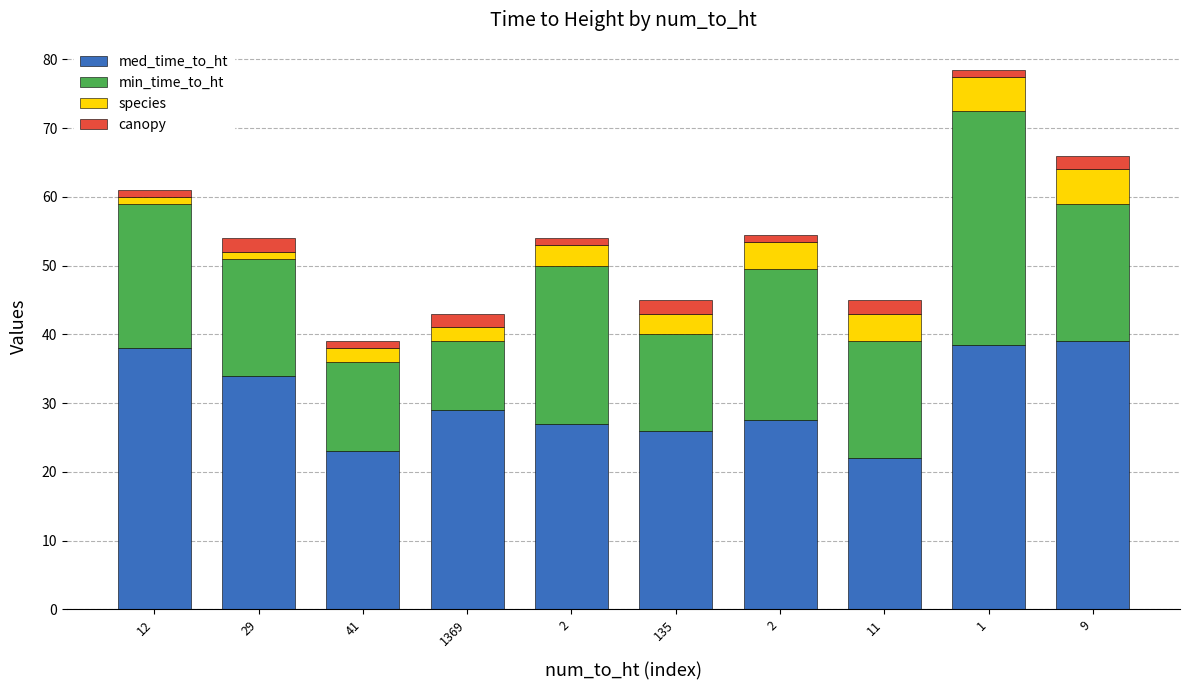

What are all the series names shown in the legend?

med_time_to_ht, min_time_to_ht, species, canopy